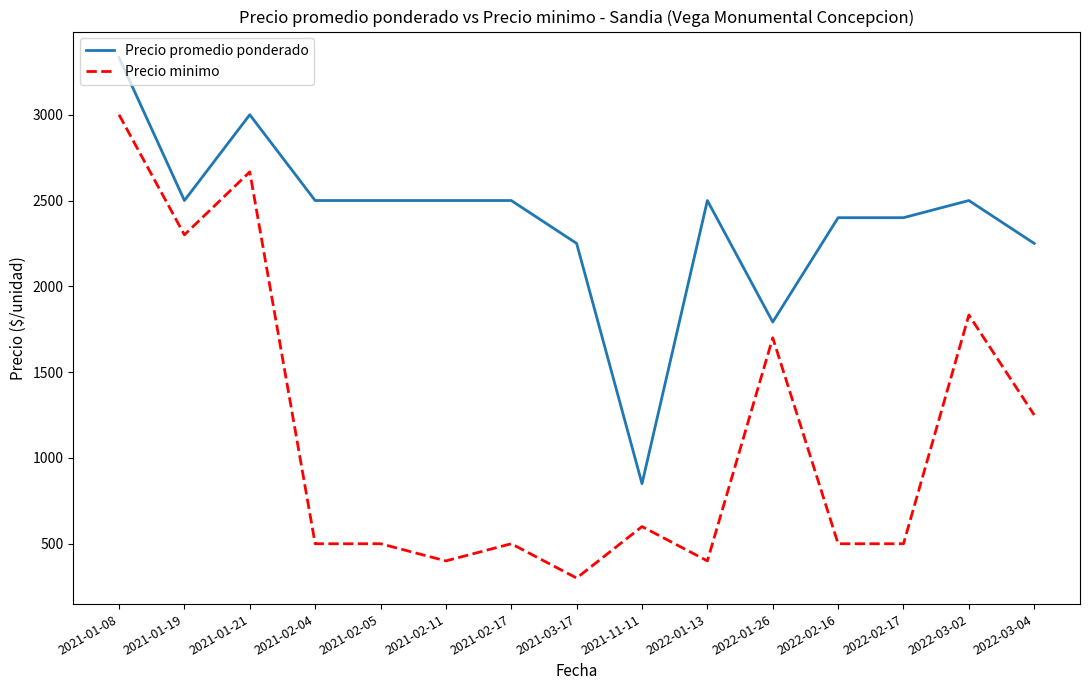

What is the difference between the Precio minimo values at 2021-01-21 and 2022-01-26?

967